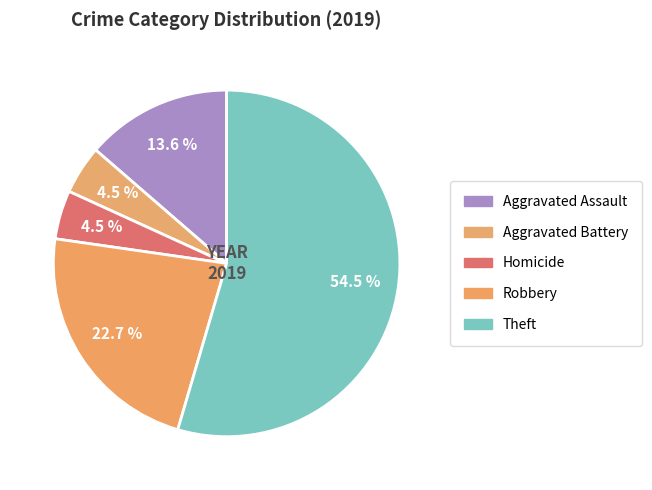

To the nearest percent, what is the average slice percentage?

20%